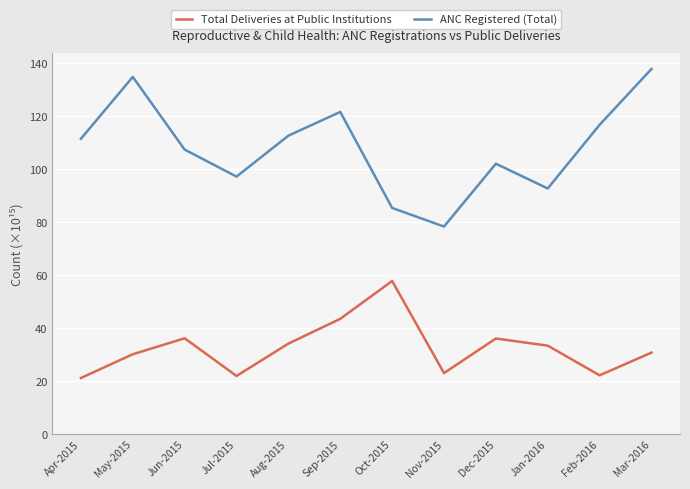

Where does the ANC Registered (Total) series first go above 111?

Apr-2015